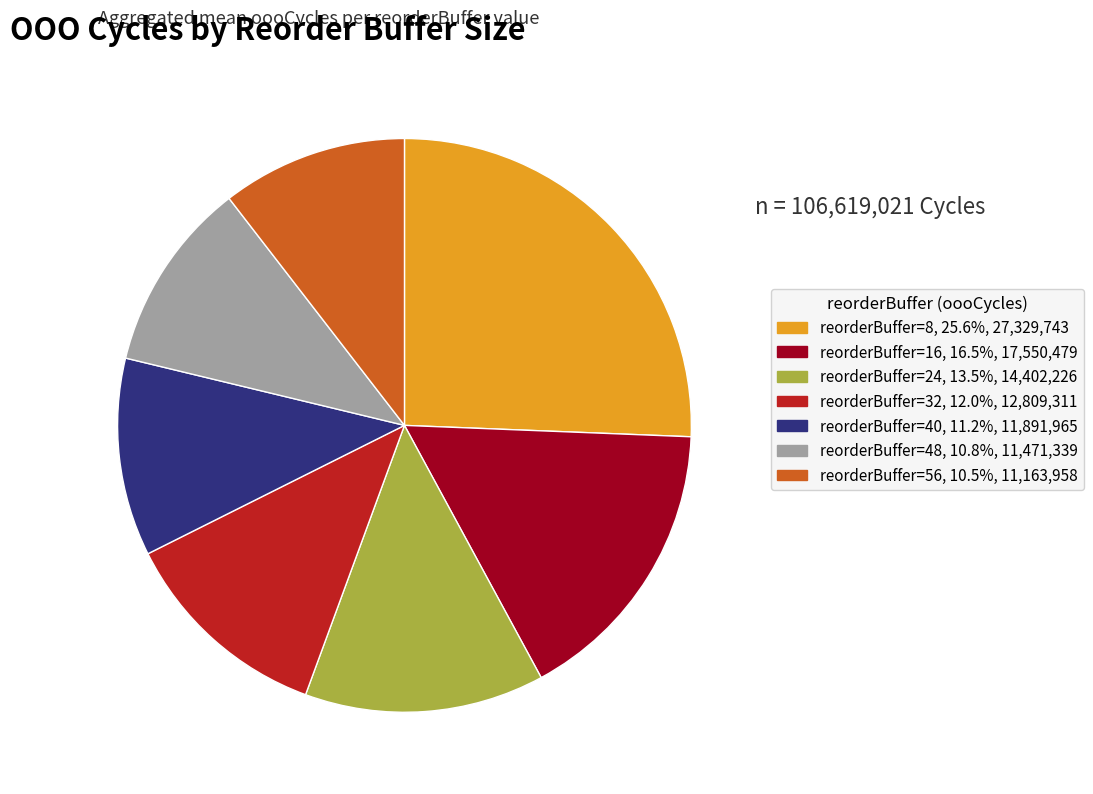

Does any single category account for the majority?

No